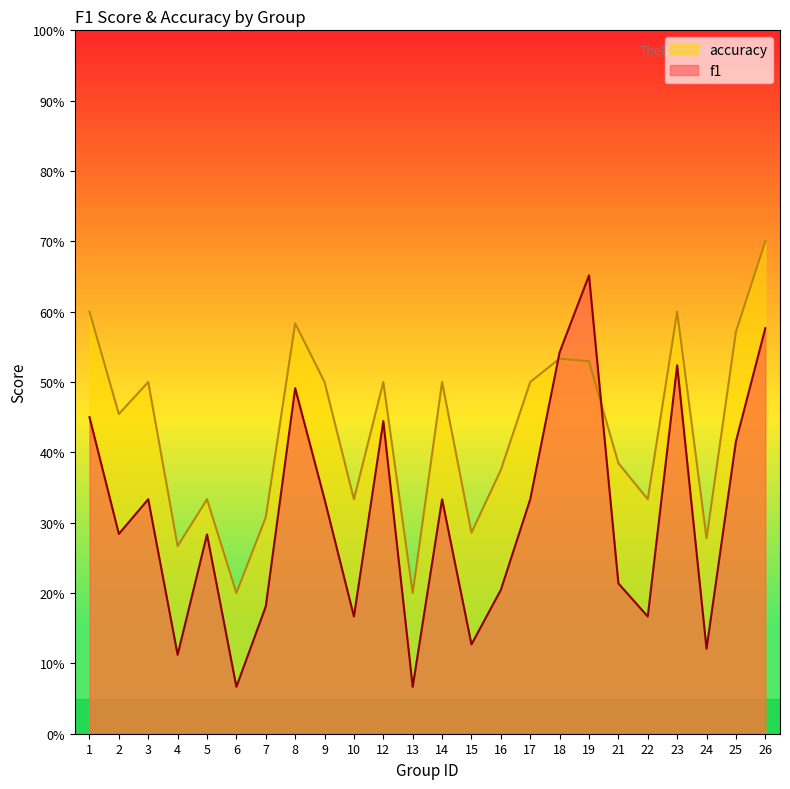

At which label does accuracy reach its minimum?

6